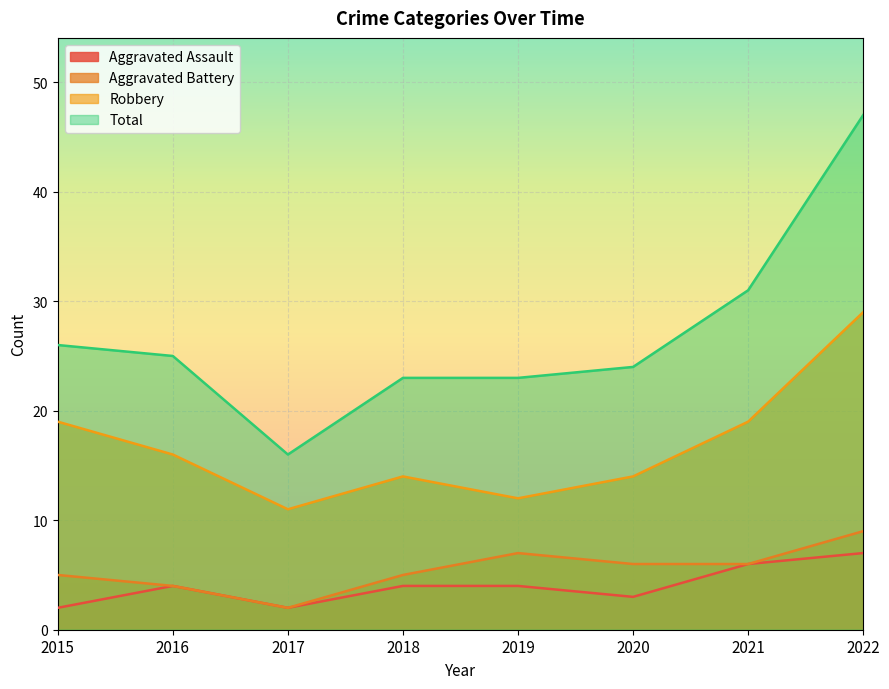

Where does the Robbery series first go above 16?

2015